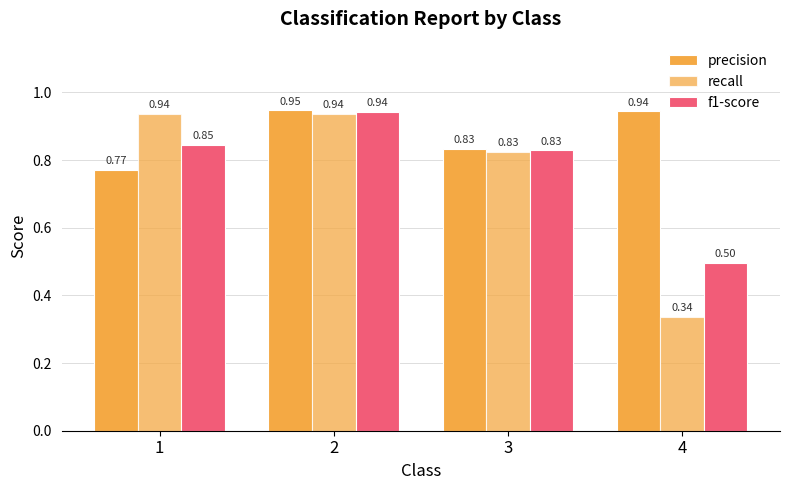

How many bars are there in each group?

3